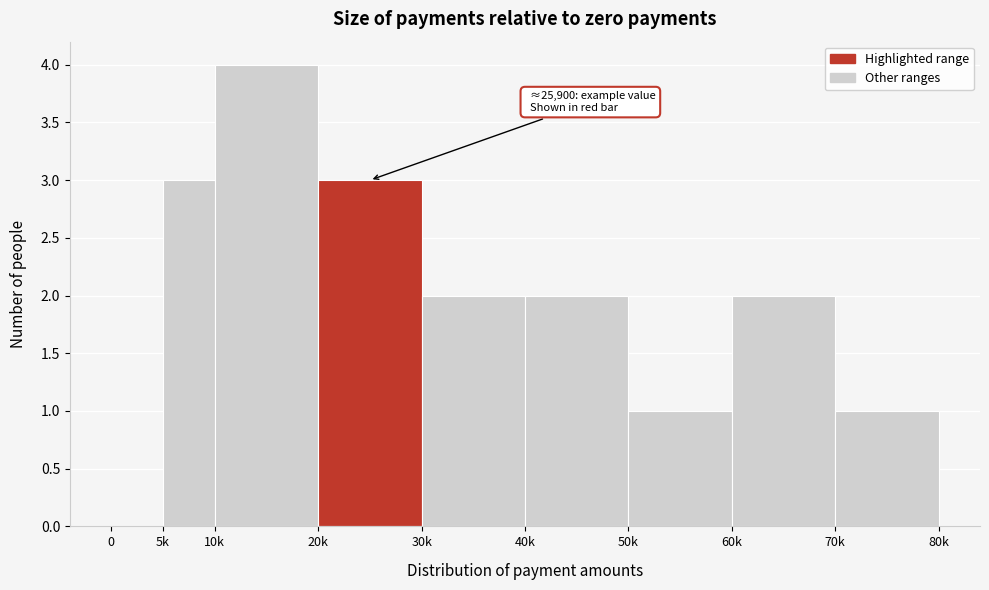

Reading left to right, transcribe all the data shown in this chart.

0=0	5k=3	10k=4	20k=3	30k=2	40k=2	50k=1	60k=2	70k=1